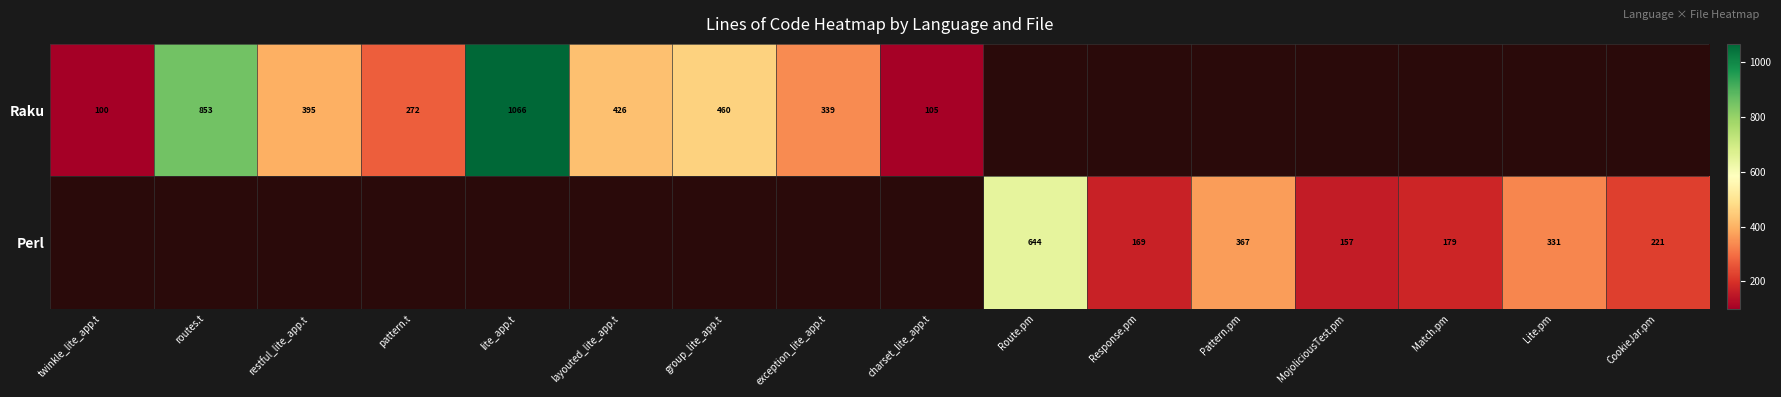

Is it true that Raku equals 426 at layouted_lite_app.t?

True